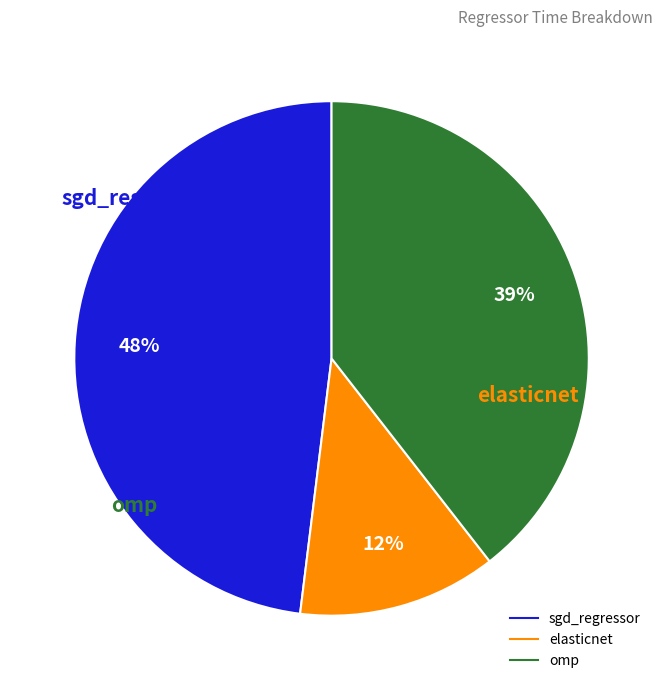

The elasticnet slice represents 26% of the pie. True or false?

False